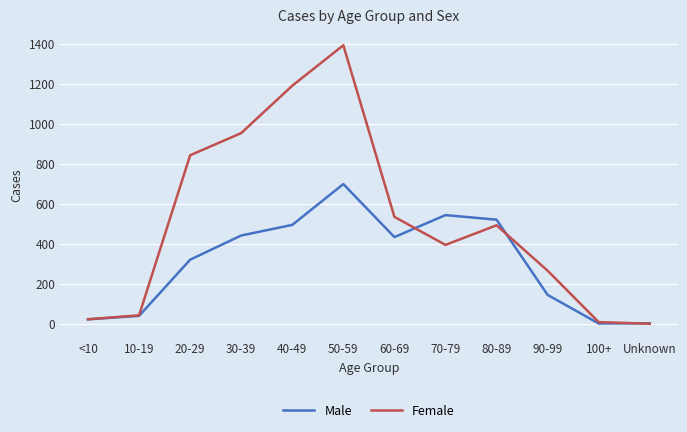

At 30-39, list the series in order from largest to smallest.

Female, Male